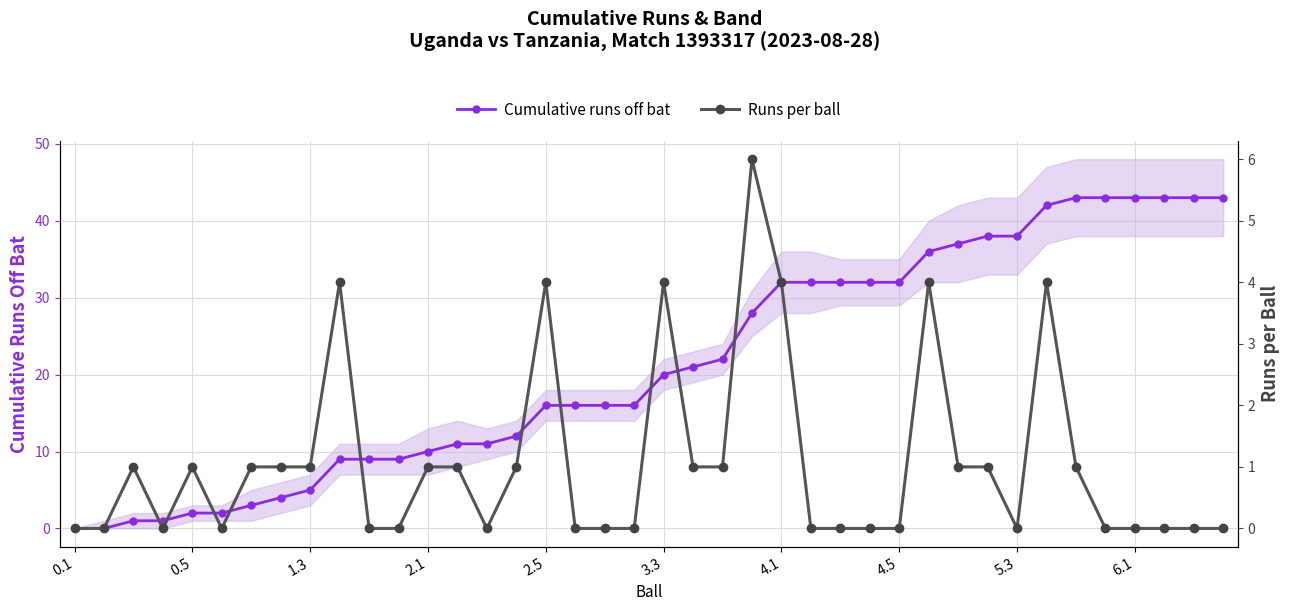

What is the maximum value for Cumulative runs off bat?

43